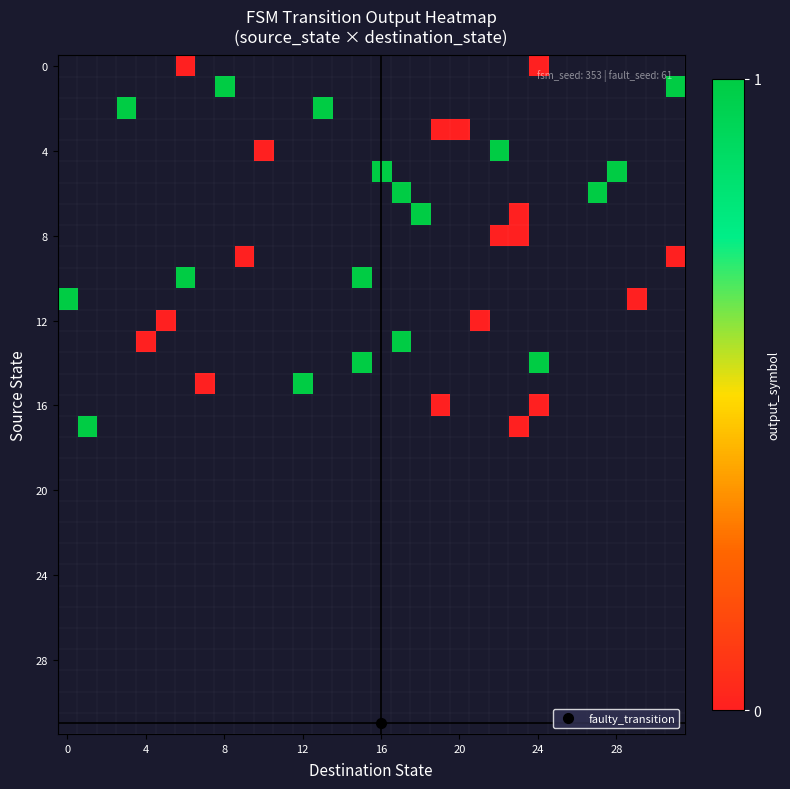

What is the greatest value displayed?

1.0